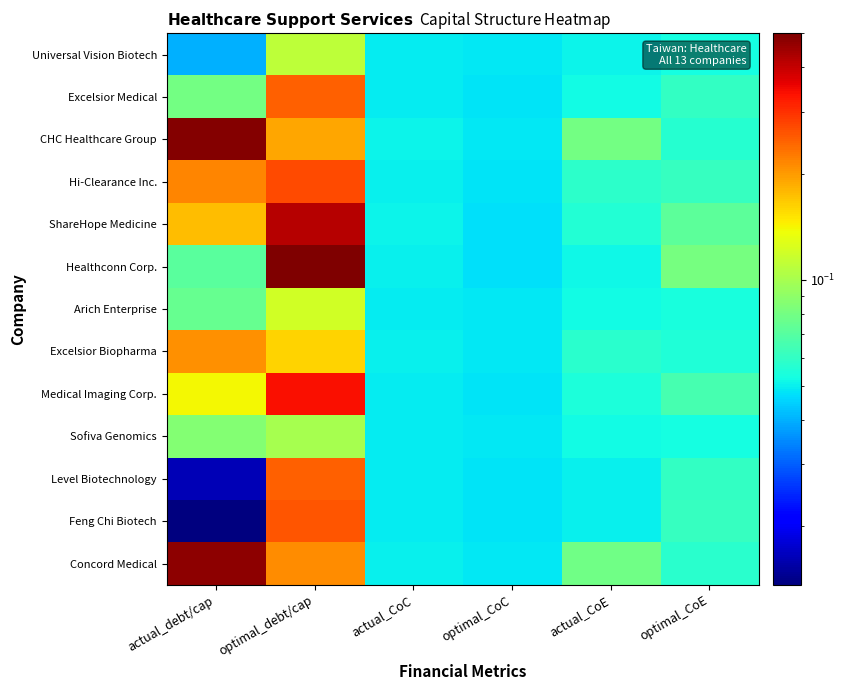

Which category has the lowest value across all series?

actual_debt/cap